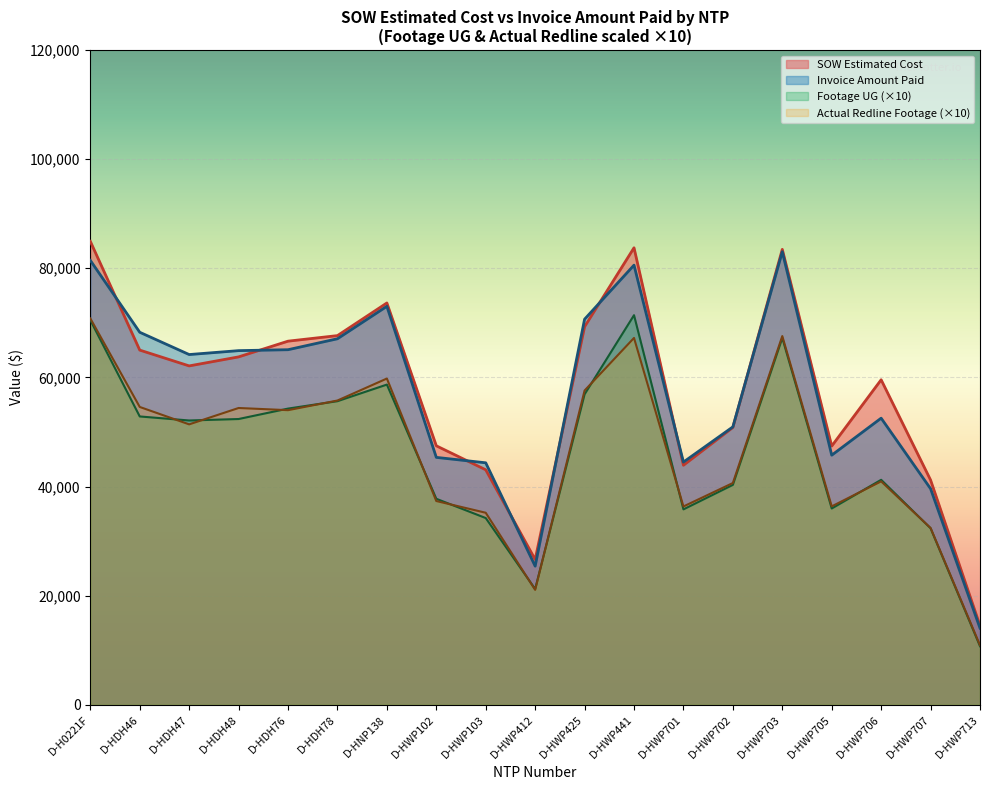

What value does the Invoice Amount Paid series have at D-HWP102?

45340.0